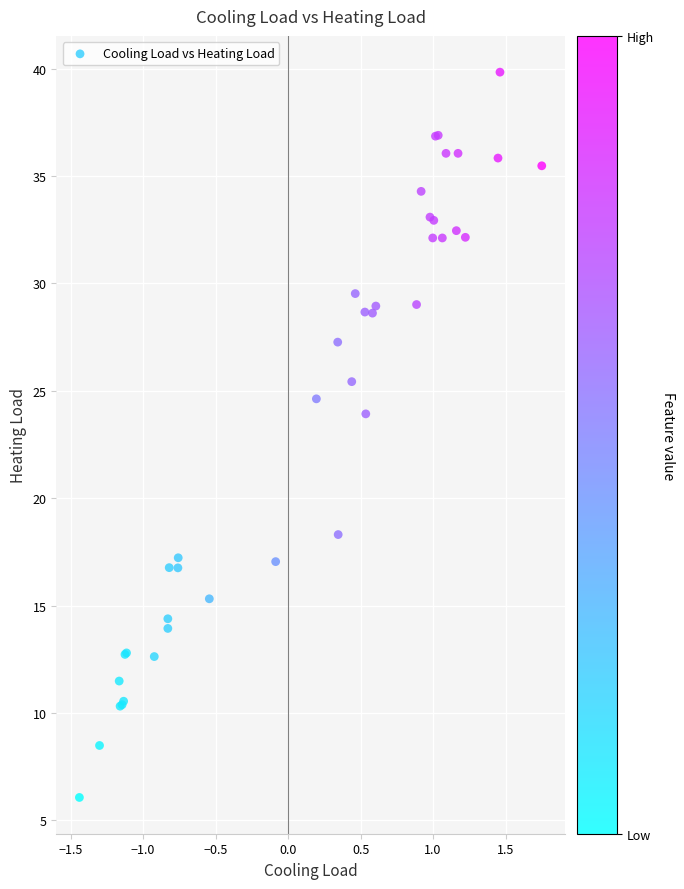

What Y value in the scatter plot is closest to 22?

23.9